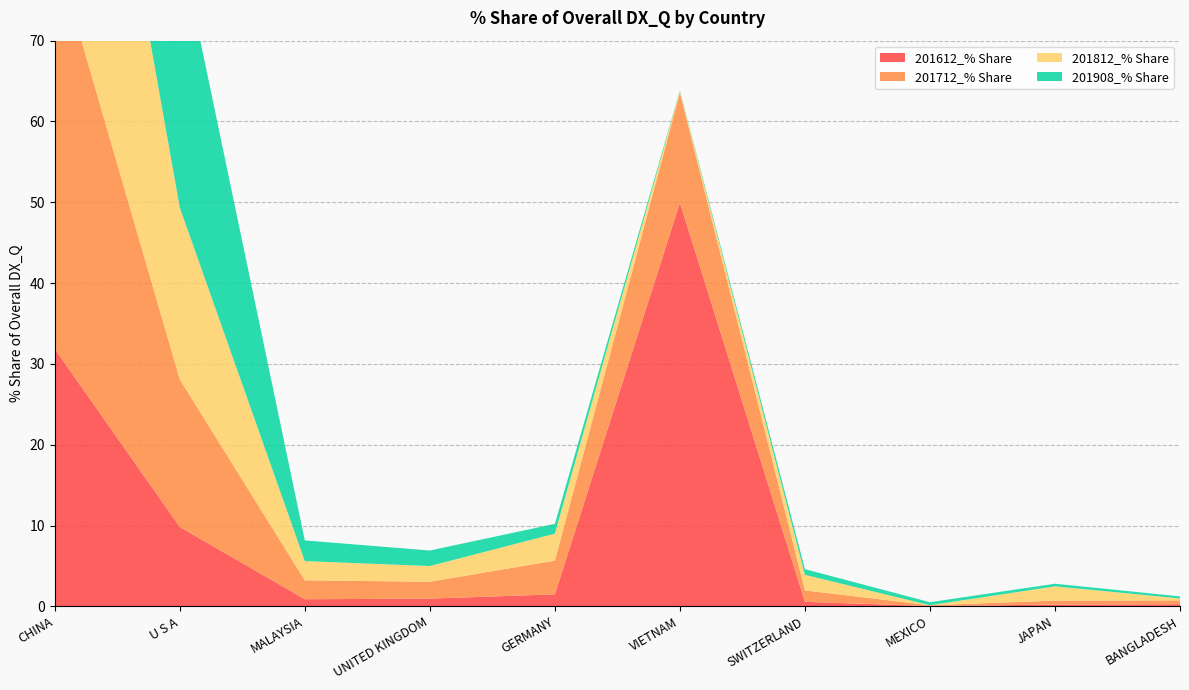

Reading right to left, extract all data points from this chart.

201612_% Share: 0.3	0.2	0.0	0.6	50.0	1.5	1.0	0.9	9.8	31.8
201712_% Share: 0.5	0.5	0.1	1.4	13.6	4.2	2.1	2.3	18.3	49.5
201812_% Share: 0.2	1.8	0.0	1.9	0.2	3.3	1.9	2.4	21.3	55.0
201908_% Share: 0.3	0.3	0.4	0.7	0.1	1.2	1.9	2.6	32.8	56.6